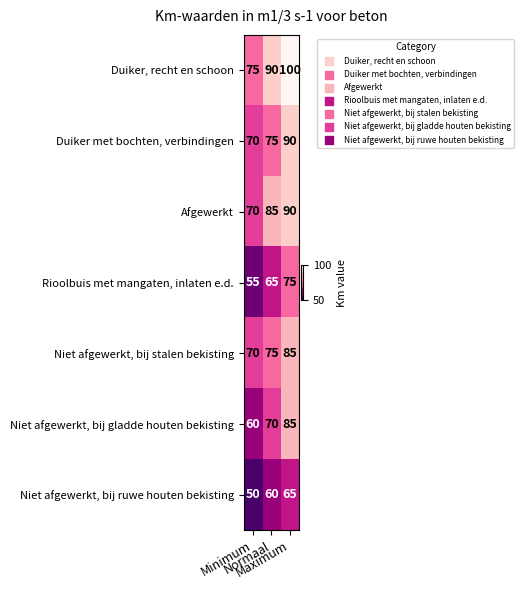

How many Duiker, recht en schoon values are between 75 and 100?

3